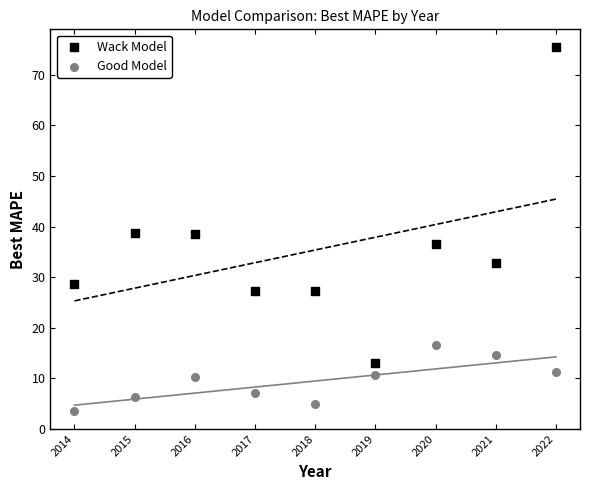

Across all data points, what is the range of X values (max minus min)?

8.0